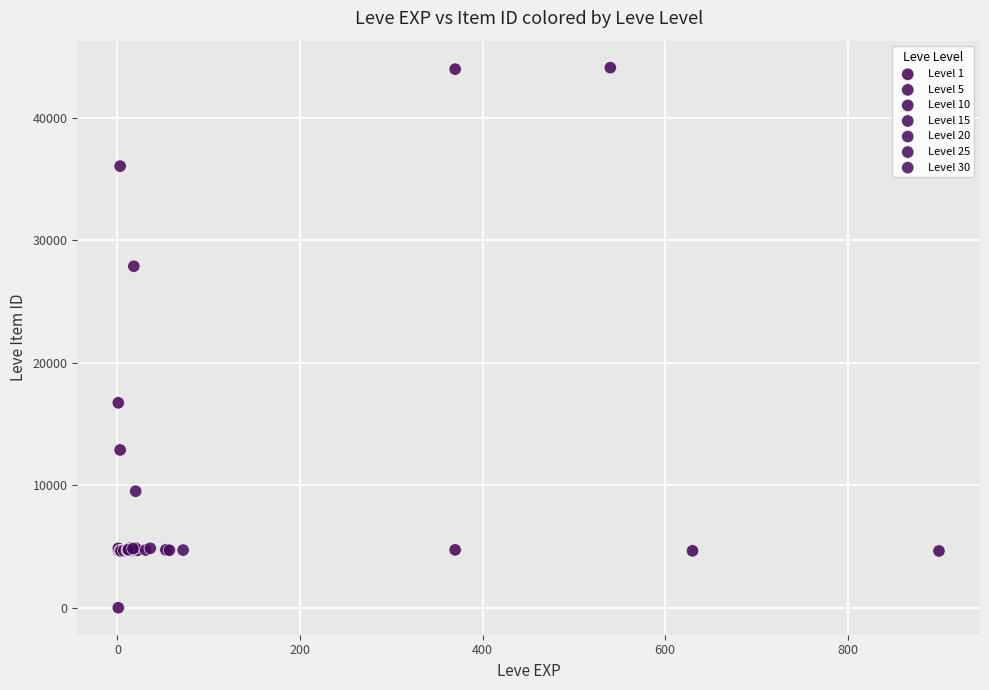

Which series contains the lowest Y value?

Level 1